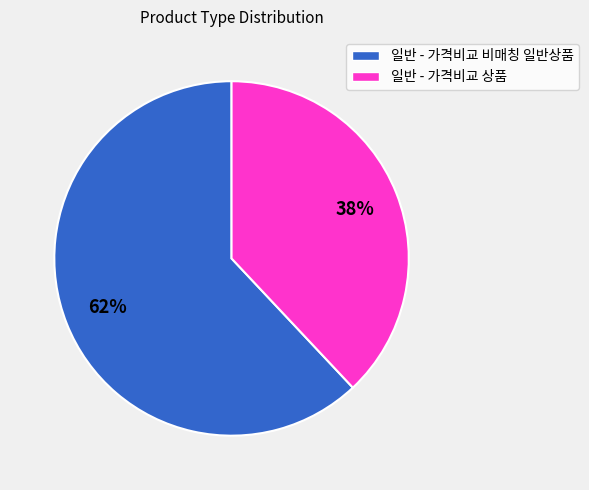

Is it true that 일반 - 가격비교 비매칭 일반상품 is 53% of the pie?

False